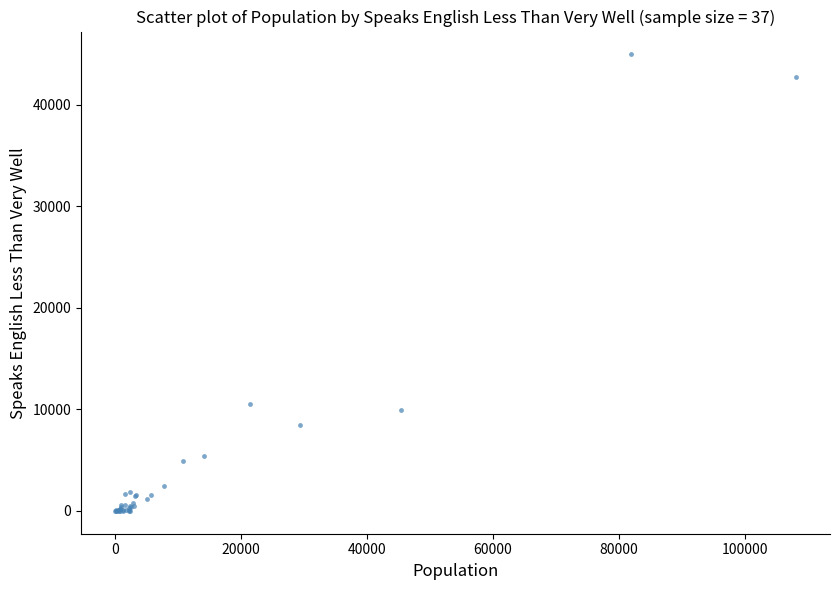

What Y value in the scatter plot is closest to 22479?

10511